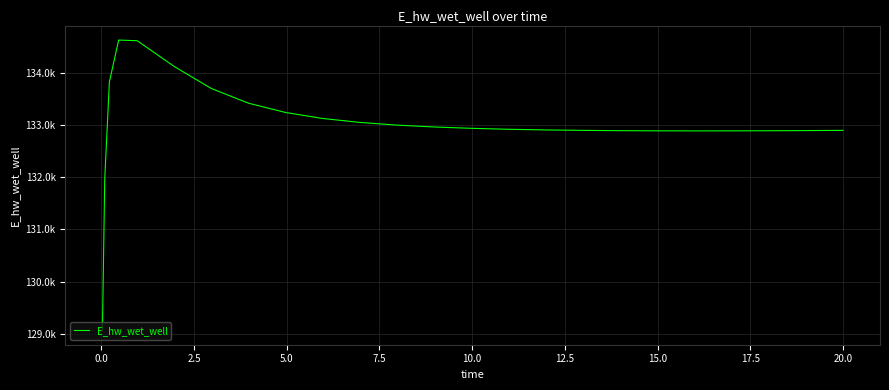

What is the difference between the maximum and second lowest values?

2658.3